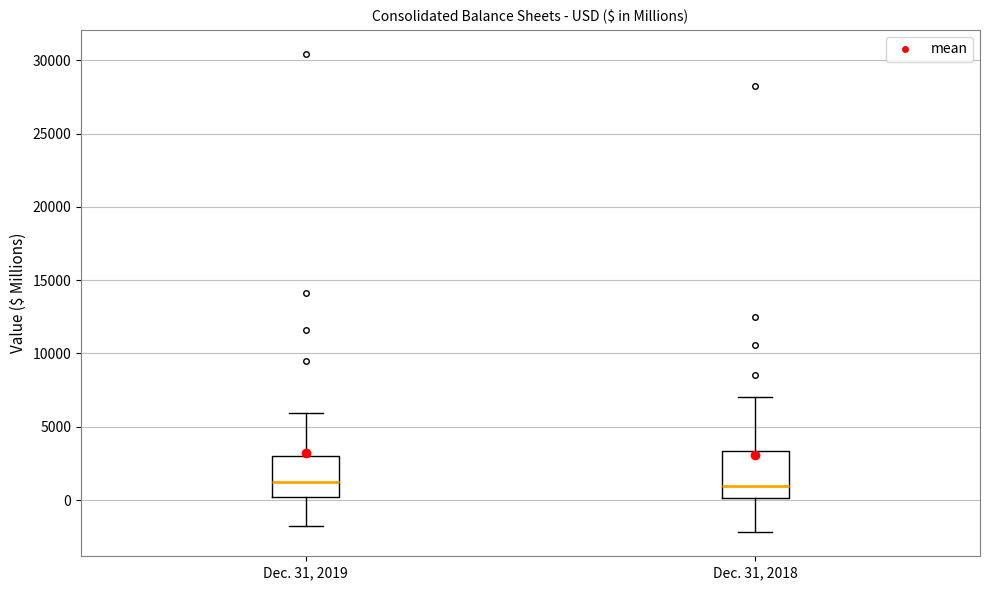

Reading left to right, read every box against the y-axis: the position of its median line, the range the box covers, and the ends of its whiskers. The values are not printed on the chart, so give them approximately, as read against the axis.

Dec. 31, 2019: median 1000, box 0 to 3000, whiskers -2000 to 6000
Dec. 31, 2018: median 1000, box 0 to 3500, whiskers -2000 to 7000